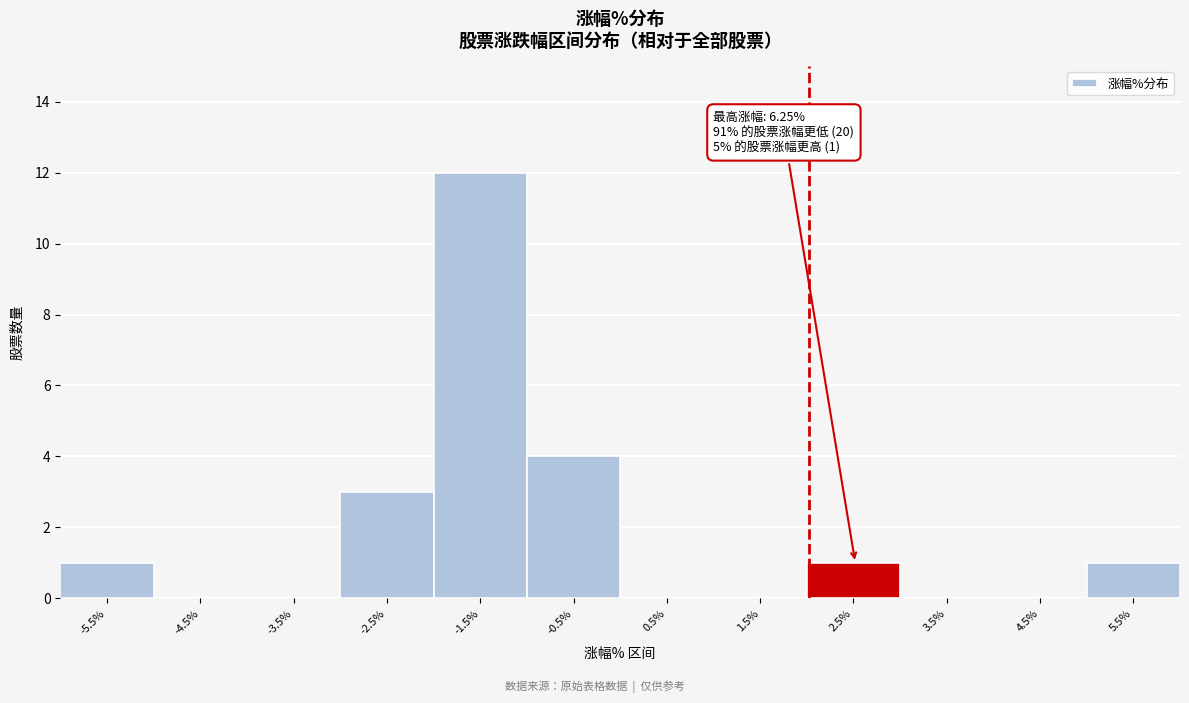

Reading right to left, extract all data points from this chart.

5.5%=1	4.5%=0	3.5%=0	2.5%=1	1.5%=0	0.5%=0	-0.5%=4	-1.5%=12	-2.5%=3	-3.5%=0	-4.5%=0	-5.5%=1